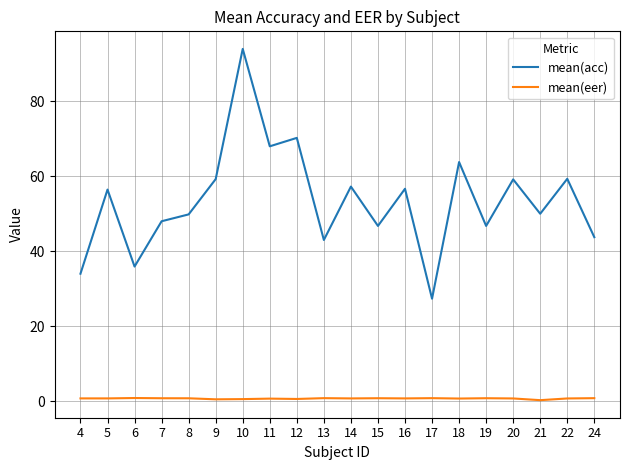

What are all the series names shown in the legend?

mean(acc), mean(eer)